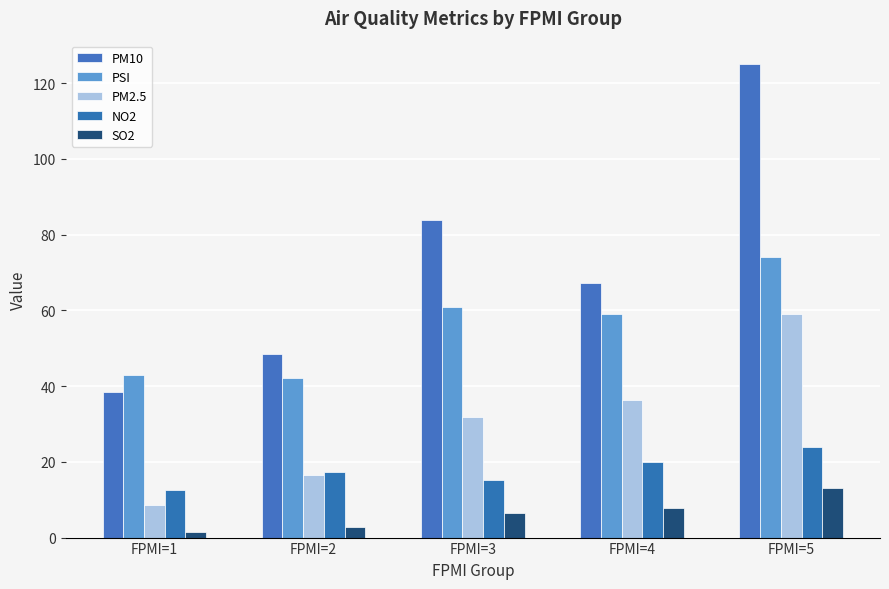

How many categories are shown in the chart?

5